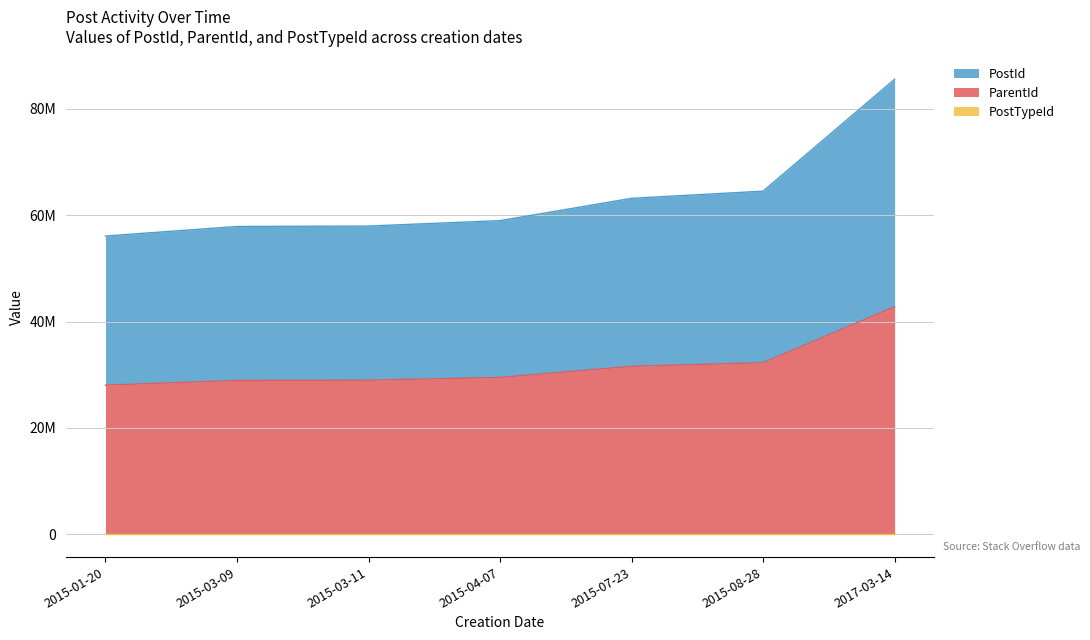

How many lines are shown in the chart?

3